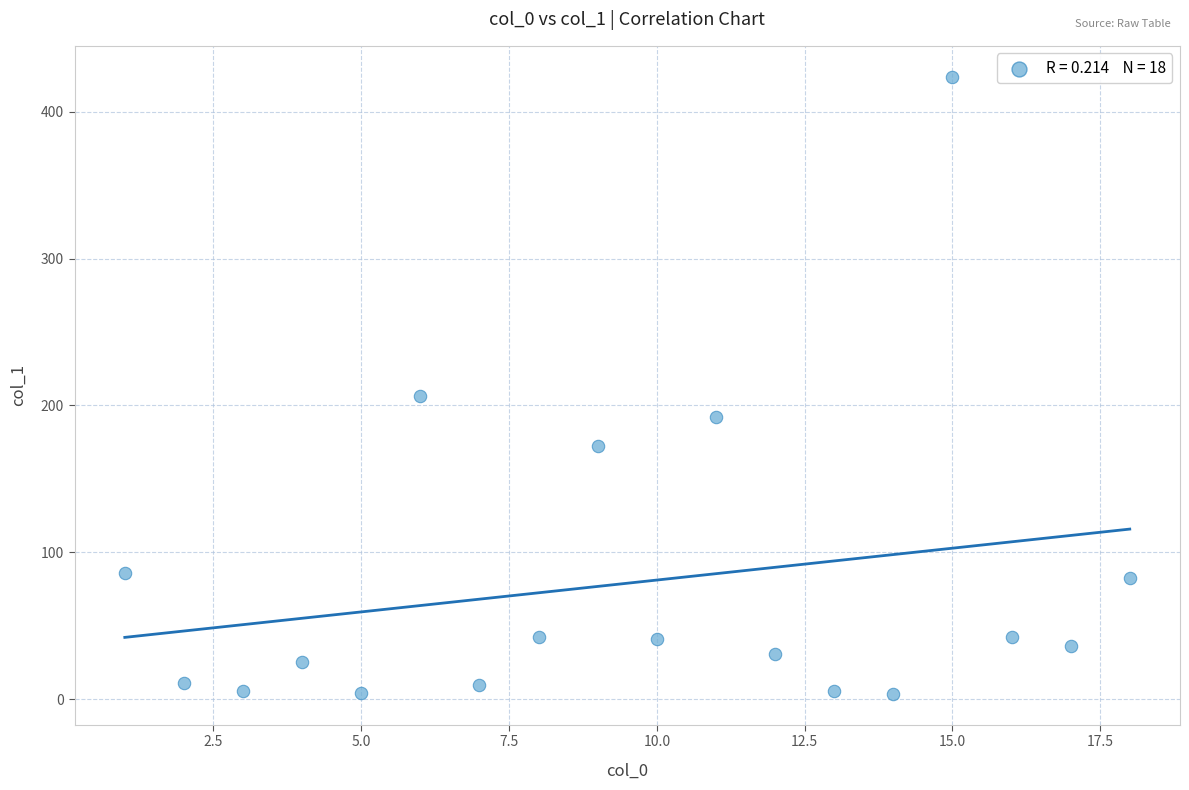

What Y value in the scatter plot is closest to 213?

206.6